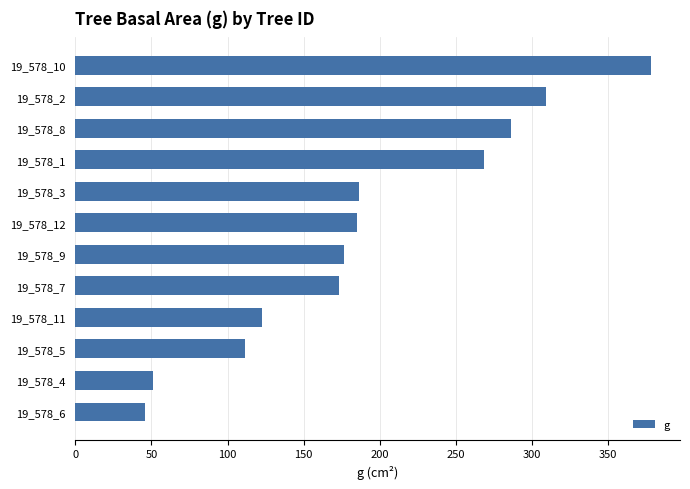

How many data points are above 185?

6